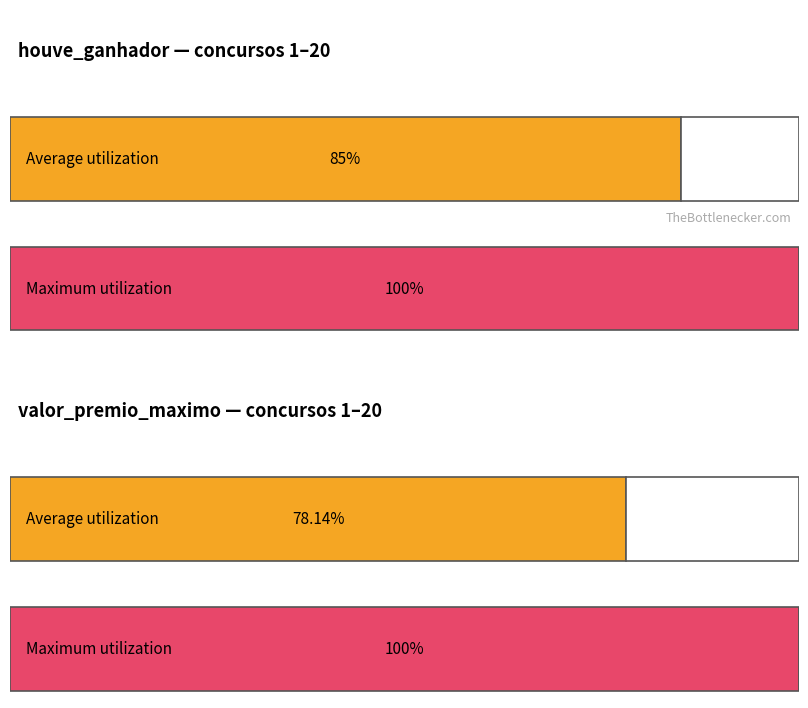

The value of valor_premio_maximo at 4 is -466002.3. True or false?

False